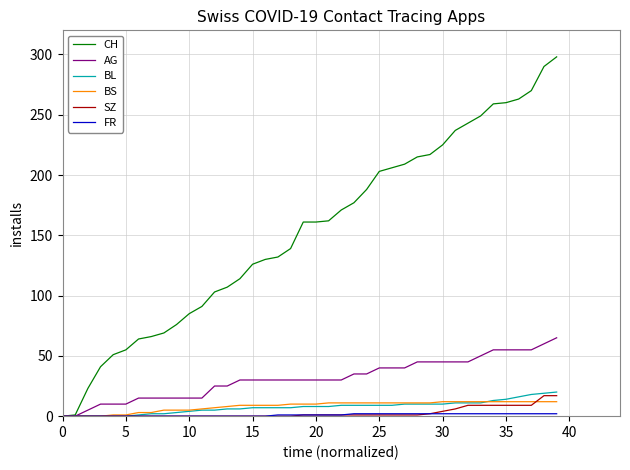

How many series are shown in this chart?

6